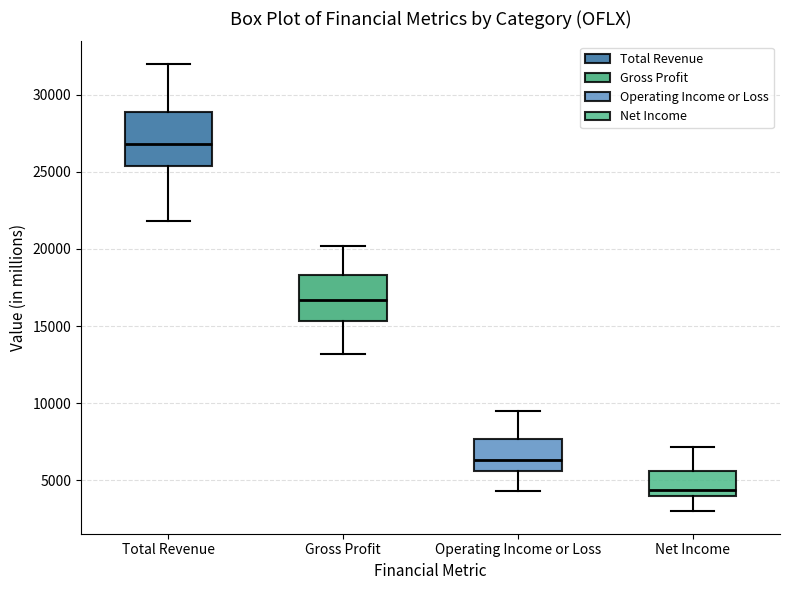

Reading left to right, read every box against the y-axis: the position of its median line, the range the box covers, and the ends of its whiskers. The values are not printed on the chart, so give them approximately, as read against the axis.

Total Revenue: median 27000, box 25500 to 29000, whiskers 22000 to 32000
Gross Profit: median 16500, box 15500 to 18500, whiskers 13000 to 20000
Operating Income or Loss: median 6500, box 5500 to 7500, whiskers 4500 to 9500
Net Income: median 4500, box 4000 to 5500, whiskers 3000 to 7000